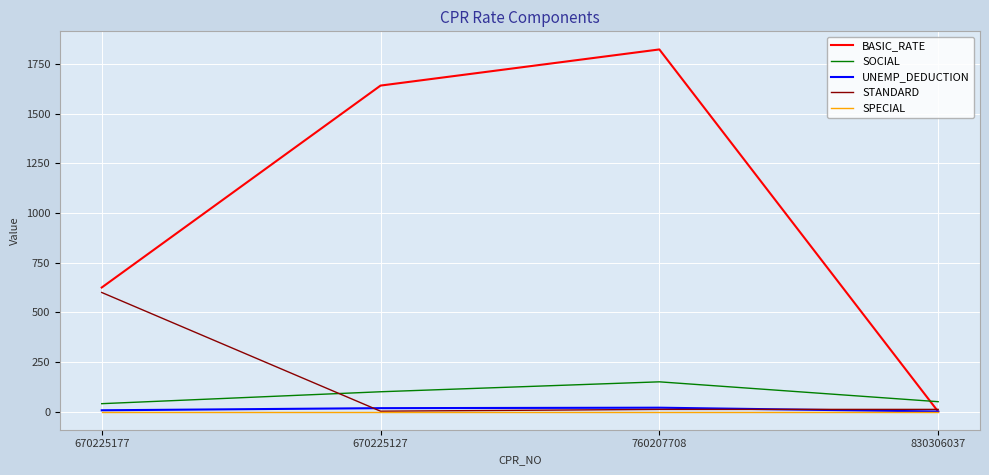

What is the sum of all BASIC_RATE values?

4091.0